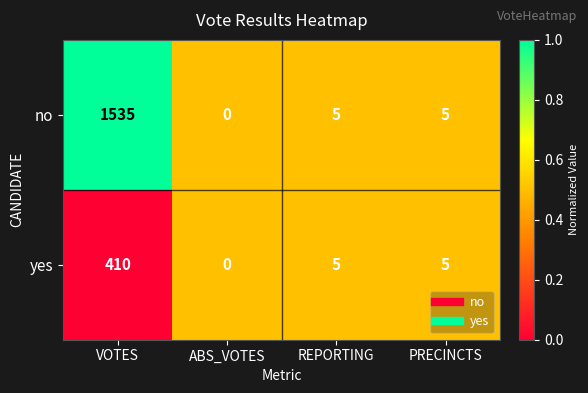

Reading left to right, transcribe all the data shown in this chart.

no: 1535	0	5	5
yes: 410	0	5	5